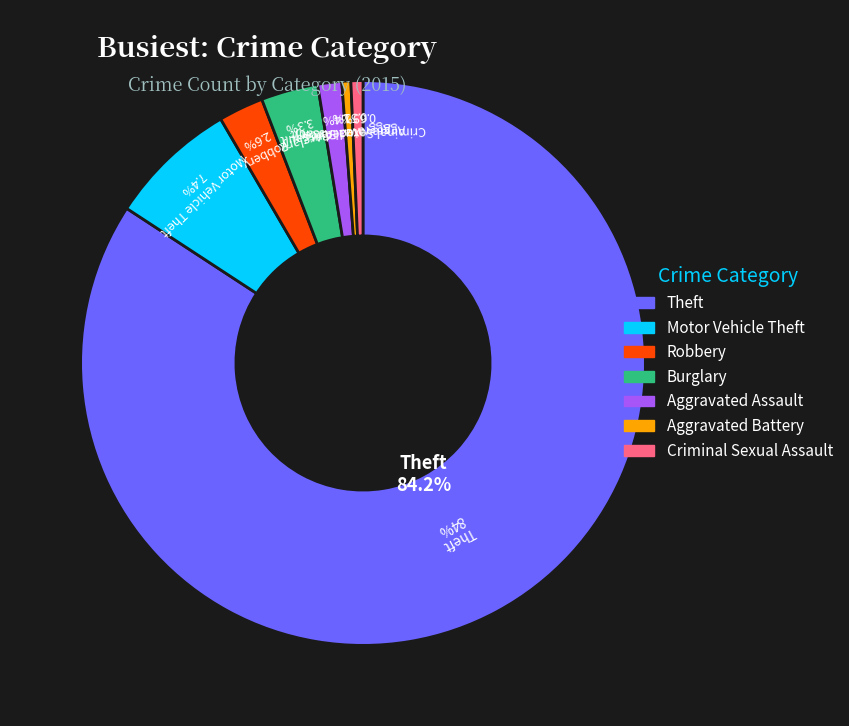

True or false: Arson accounts for 0% of the total.

True